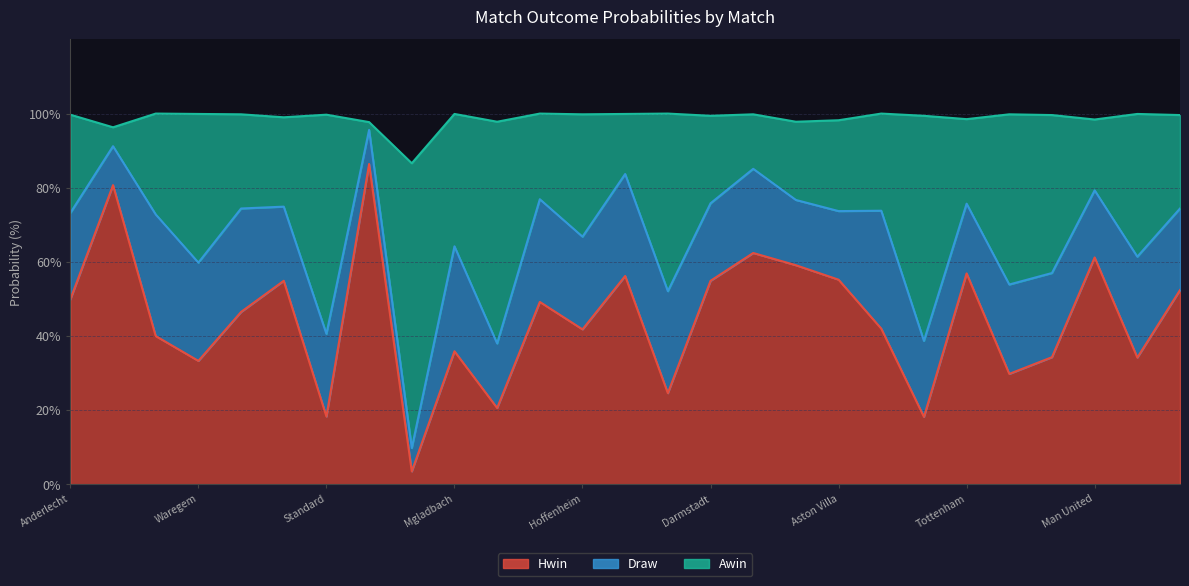

The value of Hwin at Stuttgart is 20.6. True or false?

True